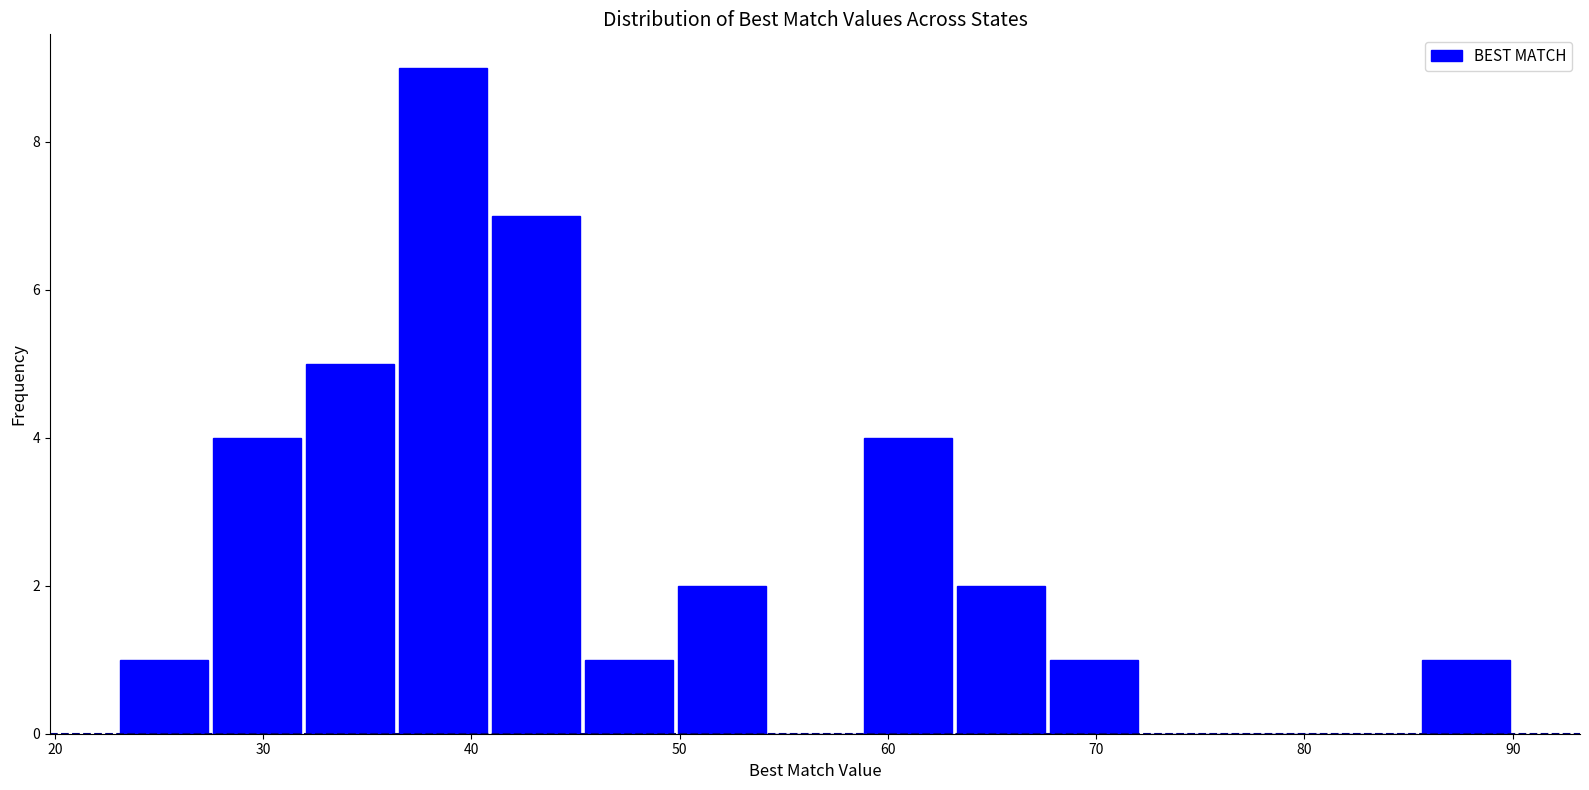

Reading left to right, transcribe this chart: for each bar, give the range it covers on the x-axis and its height. Neither the bar edges nor the heights are printed on the chart, so give them approximately, as read against the axes.

23 to 27: 1
27 to 32: 4
32 to 36: 5
36 to 41: 9
41 to 45: 7
45 to 50: 1
50 to 54: 2
54 to 59: 0
59 to 63: 4
63 to 68: 2
68 to 72: 1
72 to 77: 0
77 to 81: 0
81 to 86: 0
86 to 90: 1